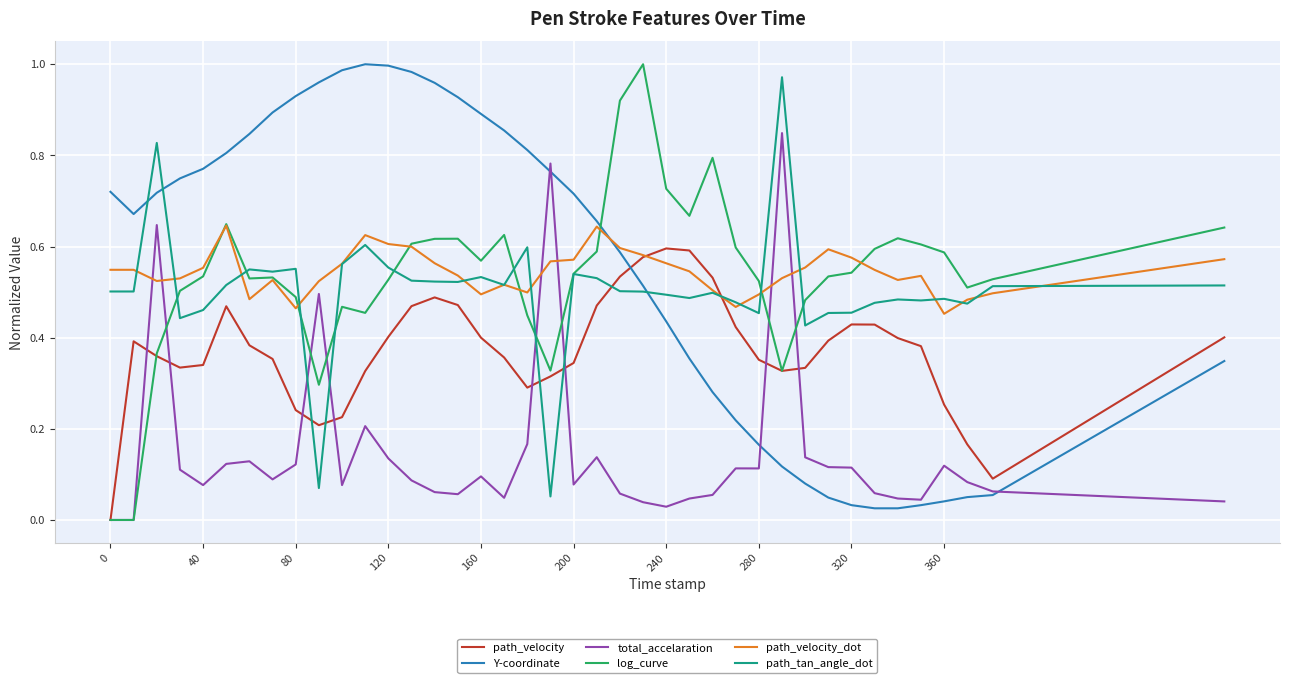

How many intersections are there between log_curve and Y-coordinate?

1